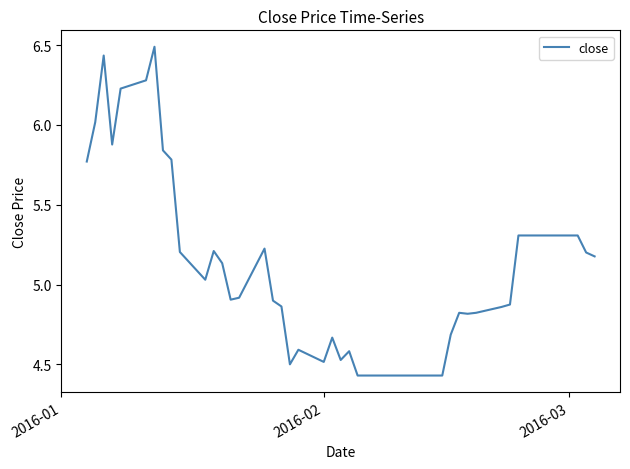

What is the maximum value shown in the chart?

6.5